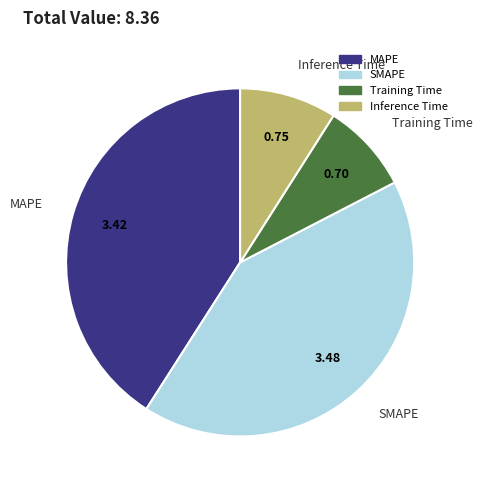

Which has a higher value, MAPE or Inference Time?

MAPE